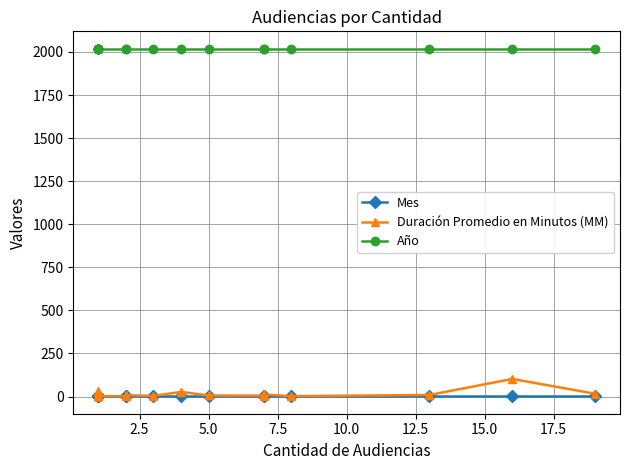

Rank the series by their maximum value, from lowest to highest.

Mes, Duración Promedio en Minutos (MM), Año